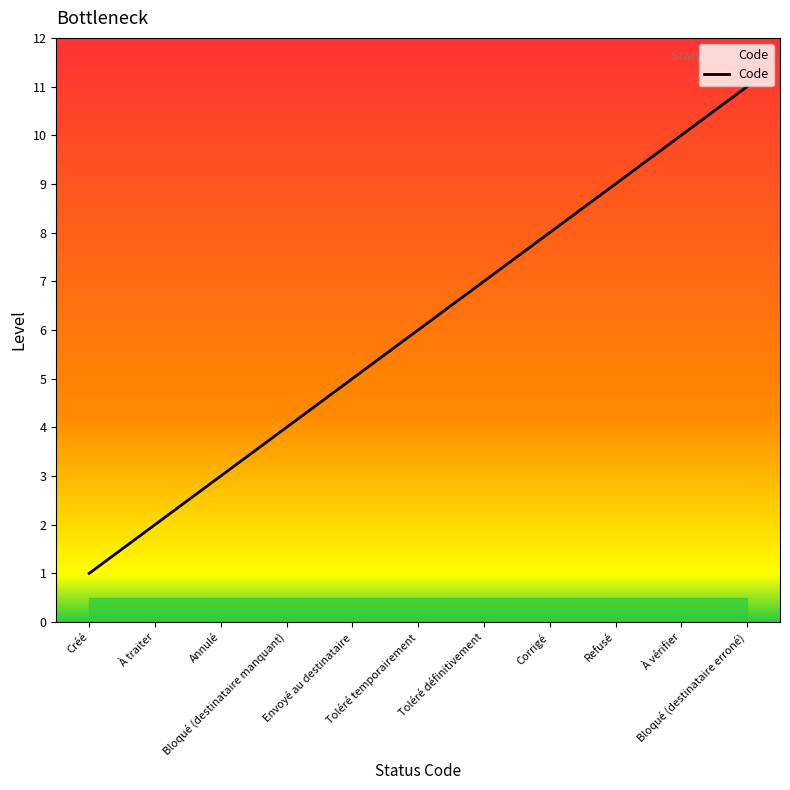

At which category does the chart reach its minimum across all series?

Créé